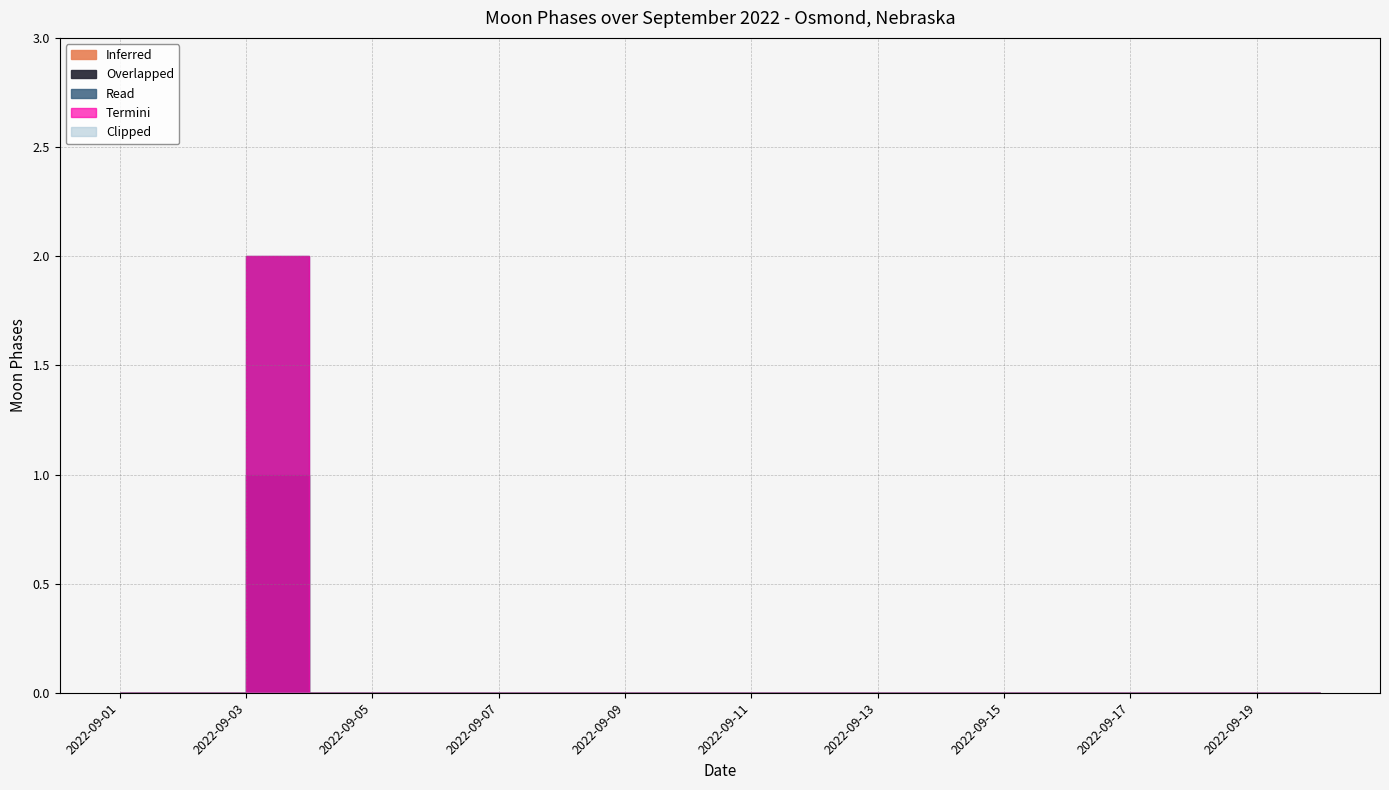

Reading left to right, extract all data points from this chart.

2022-09-01=0	2022-09-02=0	2022-09-03=2	2022-09-04=0	2022-09-05=0	2022-09-06=0	2022-09-07=0	2022-09-08=0	2022-09-09=0	2022-09-10=0	2022-09-11=0	2022-09-12=0	2022-09-13=0	2022-09-14=0	2022-09-15=0	2022-09-16=0	2022-09-17=0	2022-09-18=0	2022-09-19=0	2022-09-20=0